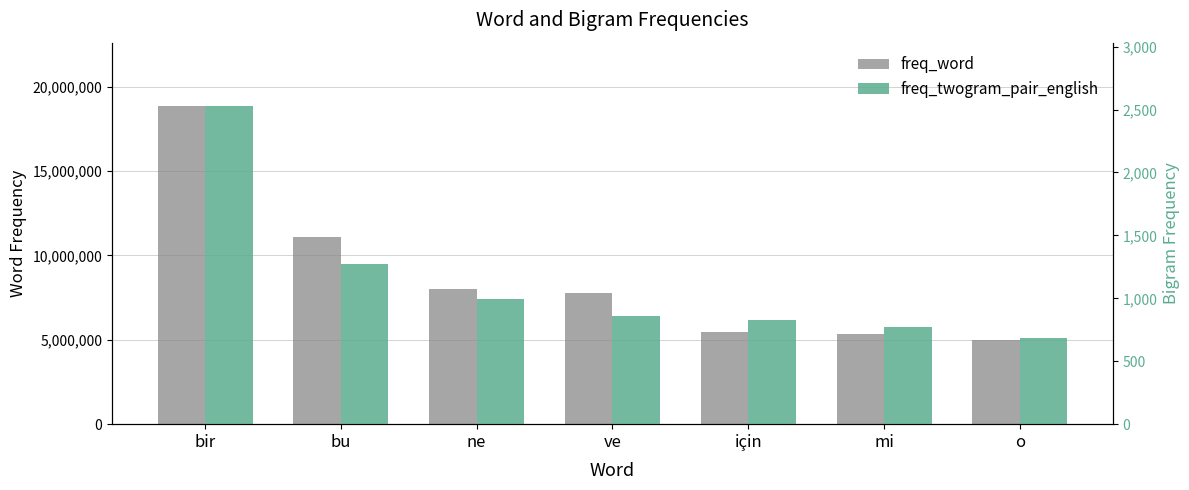

Reading left to right, list all the values displayed in this chart.

freq_word: bir=18835735	bu=11062659	ne=8025880	ve=7766036	için=5484109	mi=5362714	o=5013838
freq_twogram_pair_english: bir=2526	bu=1272	ne=994	ve=861	için=828	mi=776	o=685